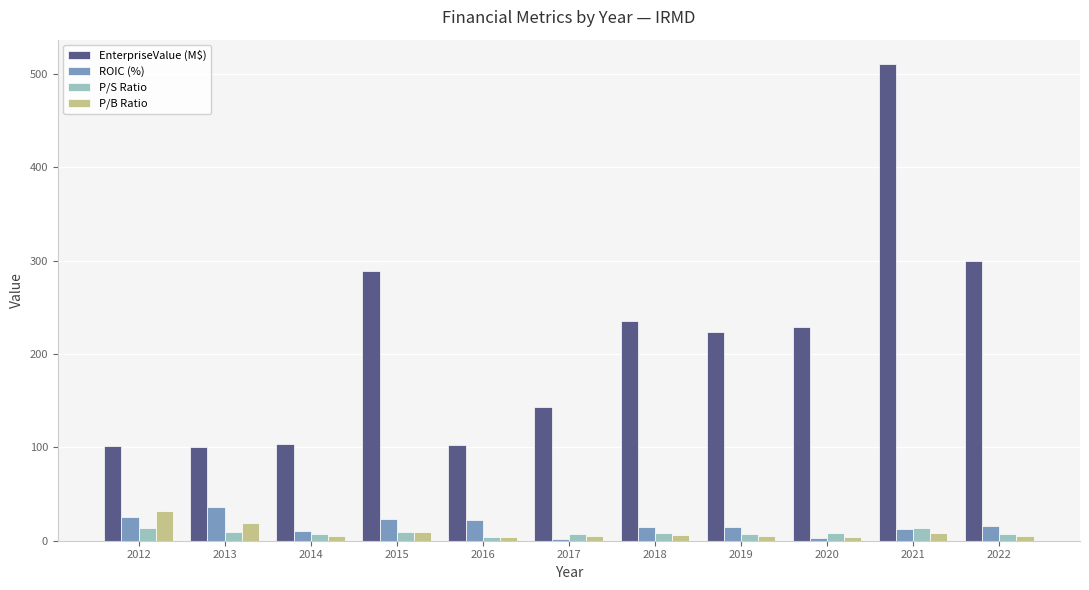

True or false: P/B Ratio has a value of 9.7 at 2015.

True